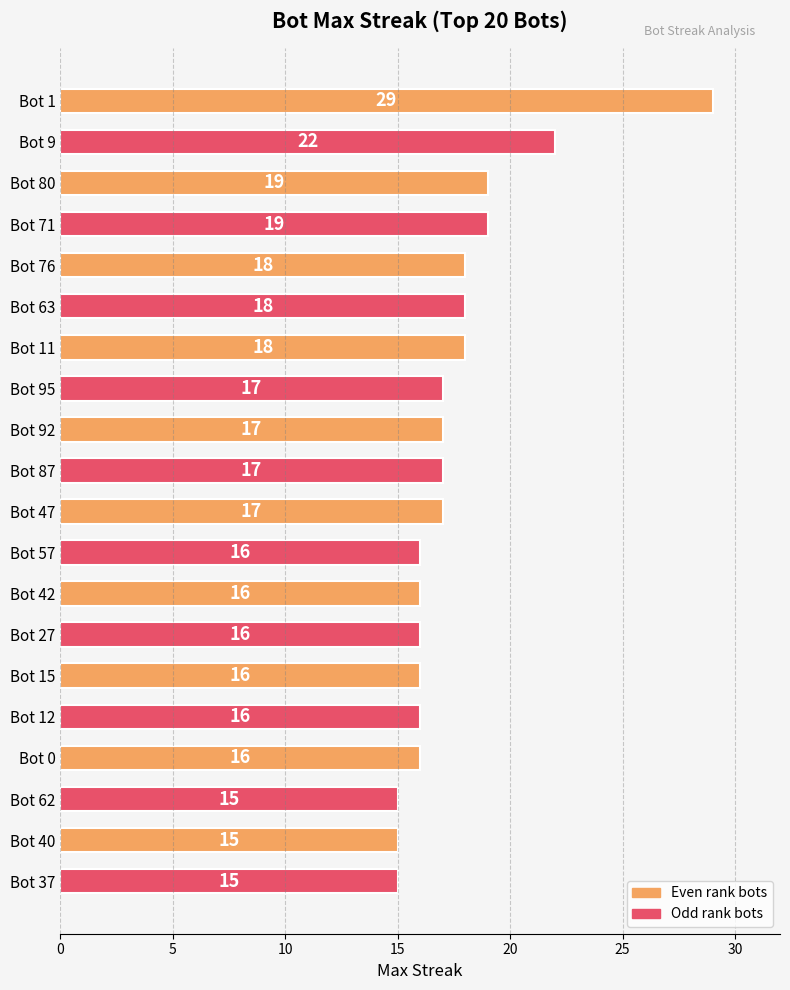

The value at Bot 9 is 12. True or false?

False